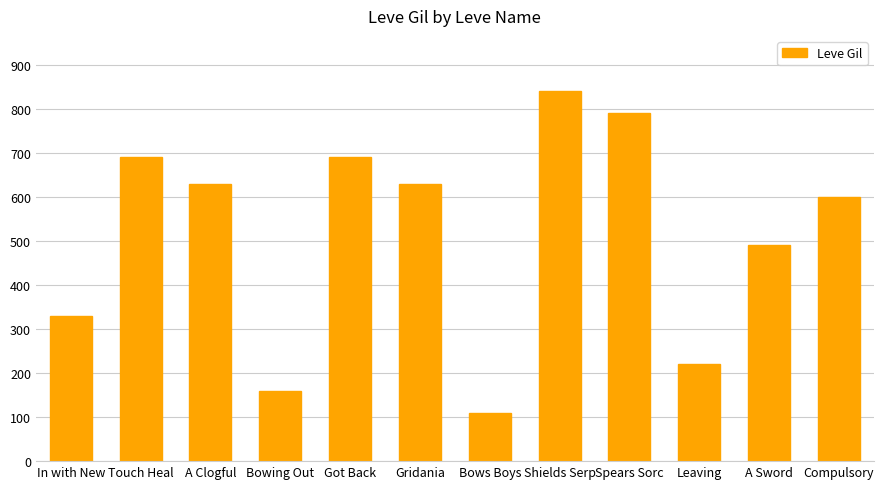

Which category has the highest value across all series?

Shields Serp